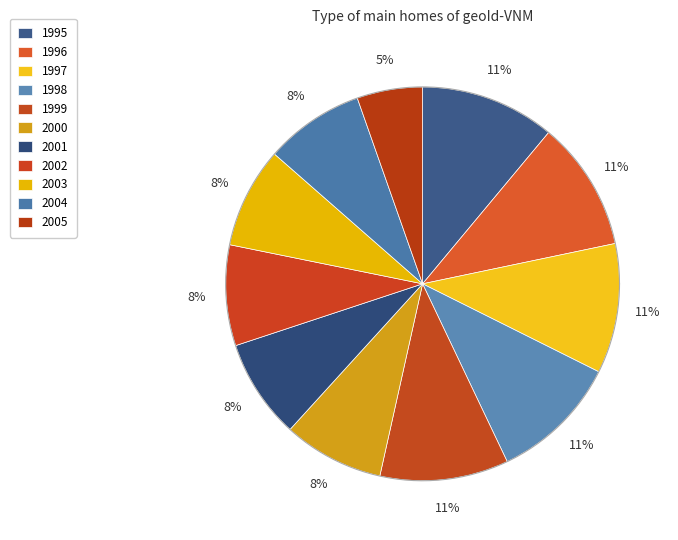

To the nearest percent, what is the combined percentage of 2002 and 2001?

16%